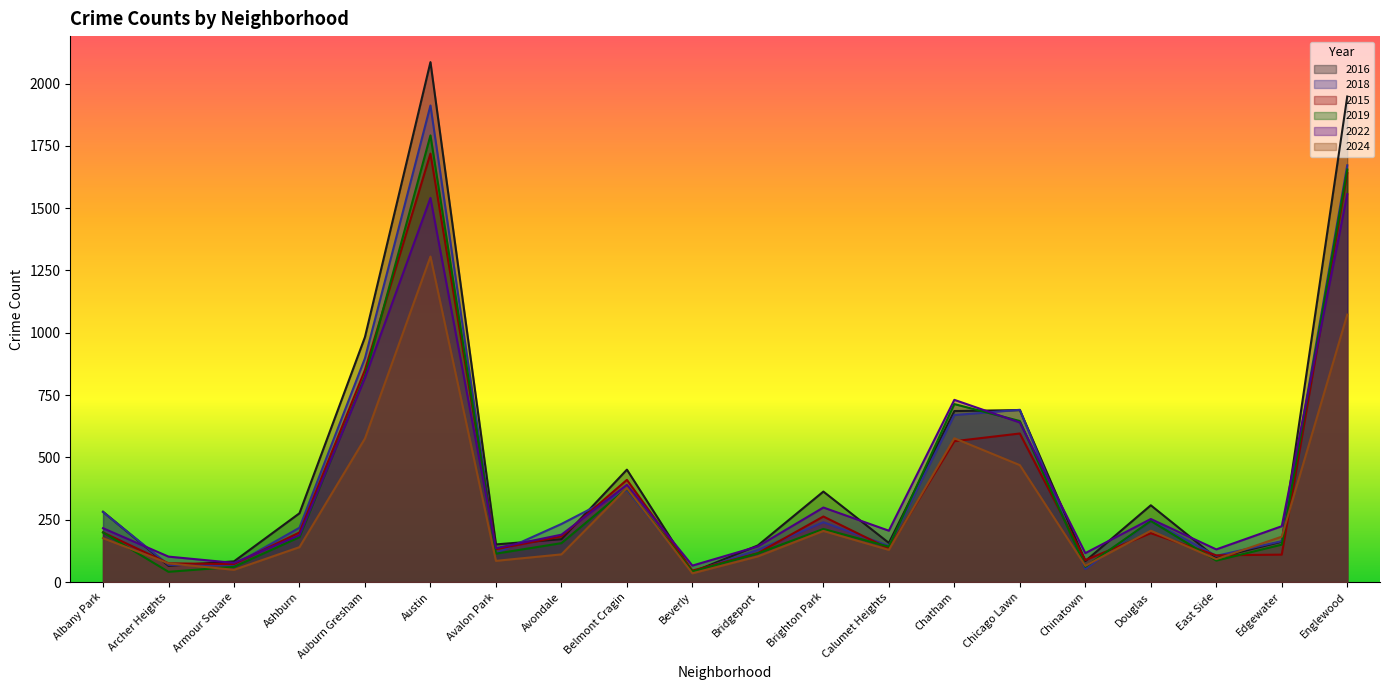

Reading left to right, list all the values displayed in this chart.

2016: 282	65	83	276	983	2086	151	172	451	40	147	363	157	686	690	84	308	97	162	1948
2018: 281	69	69	218	898	1912	115	233	369	41	129	240	145	670	691	52	246	105	164	1672
2015: 199	75	72	199	851	1719	132	183	410	46	116	263	134	565	596	88	196	107	110	1641
2019: 199	41	61	180	826	1792	114	156	375	42	115	213	142	714	646	61	245	86	150	1655
2022: 216	102	77	188	819	1541	136	190	390	66	143	299	206	731	640	116	253	131	224	1556
2024: 176	75	49	140	576	1306	85	111	377	35	103	205	129	577	469	65	206	92	182	1073